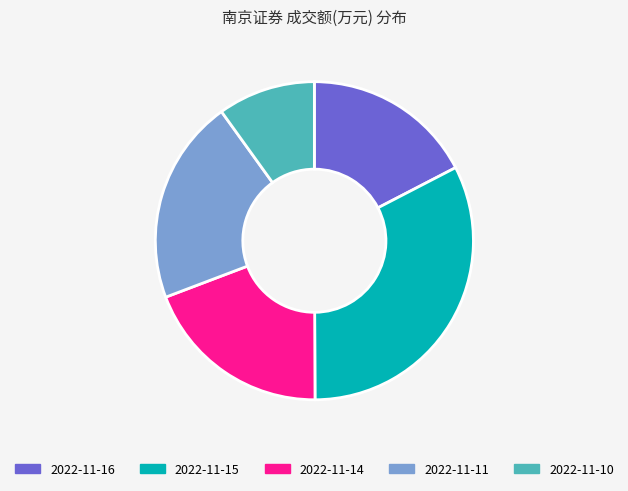

Rank the categories by value from lowest to highest.

2022-11-10, 2022-11-16, 2022-11-14, 2022-11-11, 2022-11-15